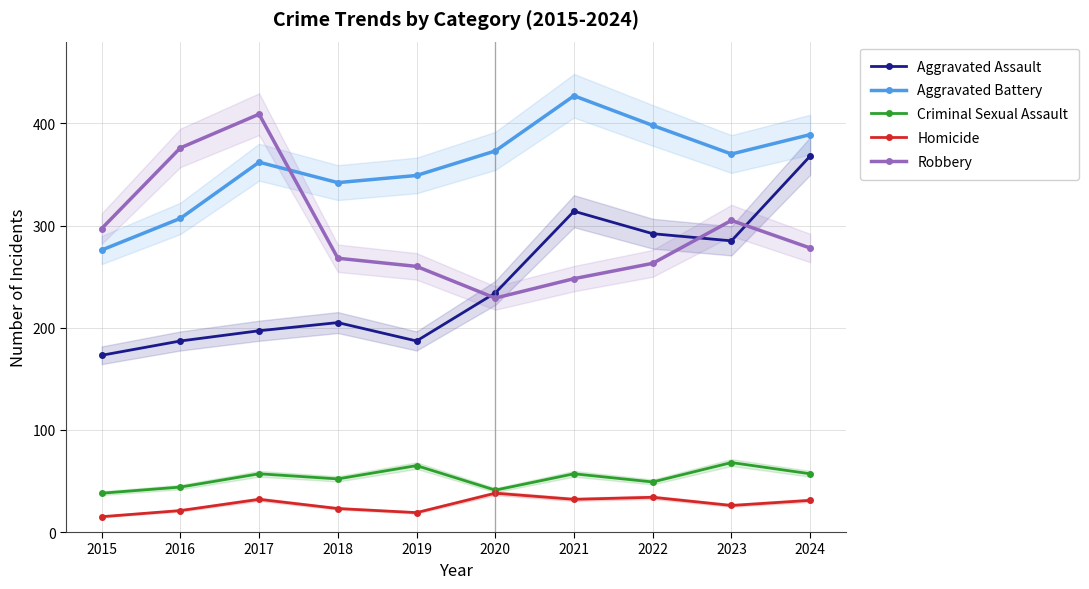

Where is the first local minimum for Aggravated Battery?

2018